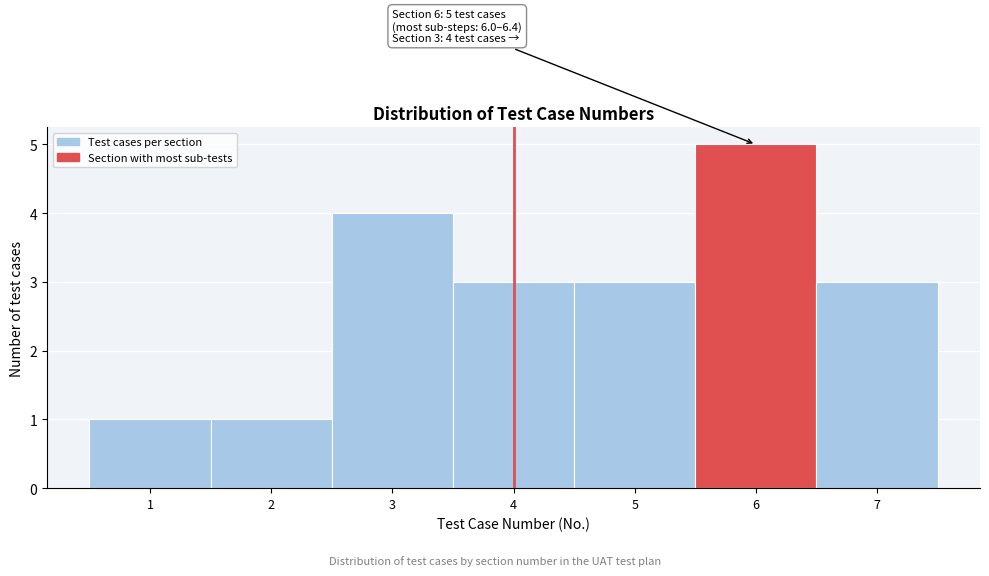

Over which range of the x-axis is the bar tallest?

5.5 to 6.5